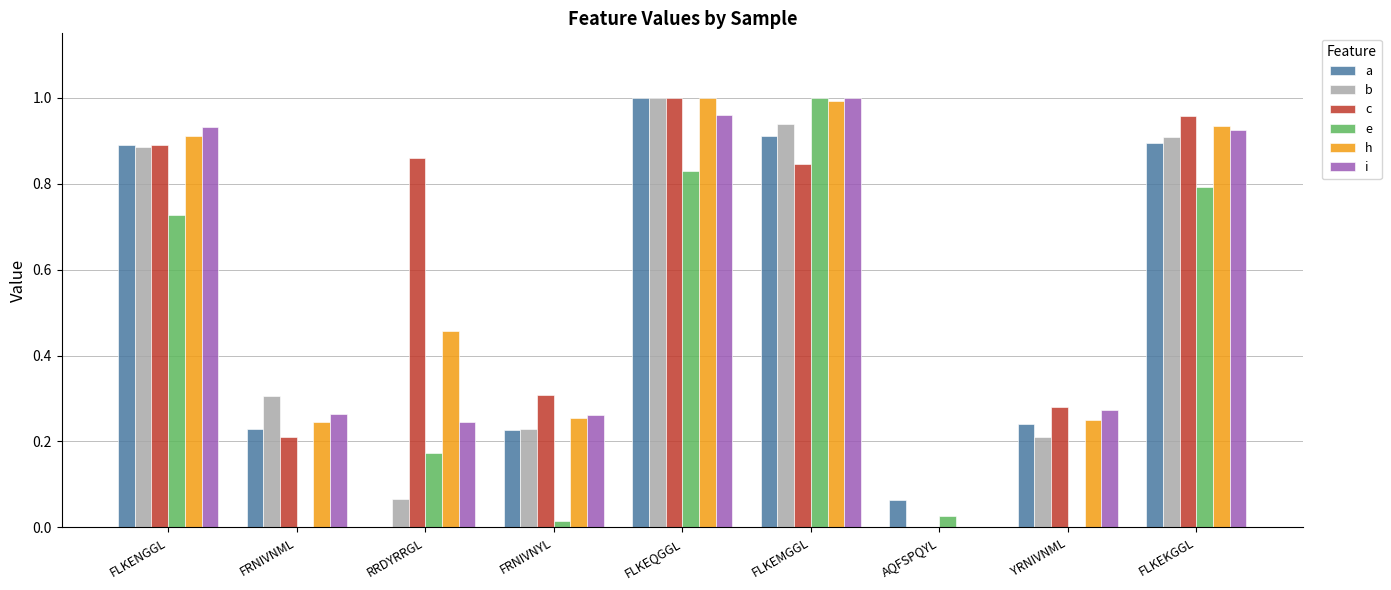

The h series shows 0.3 at FRNIVNYL. True or false?

True